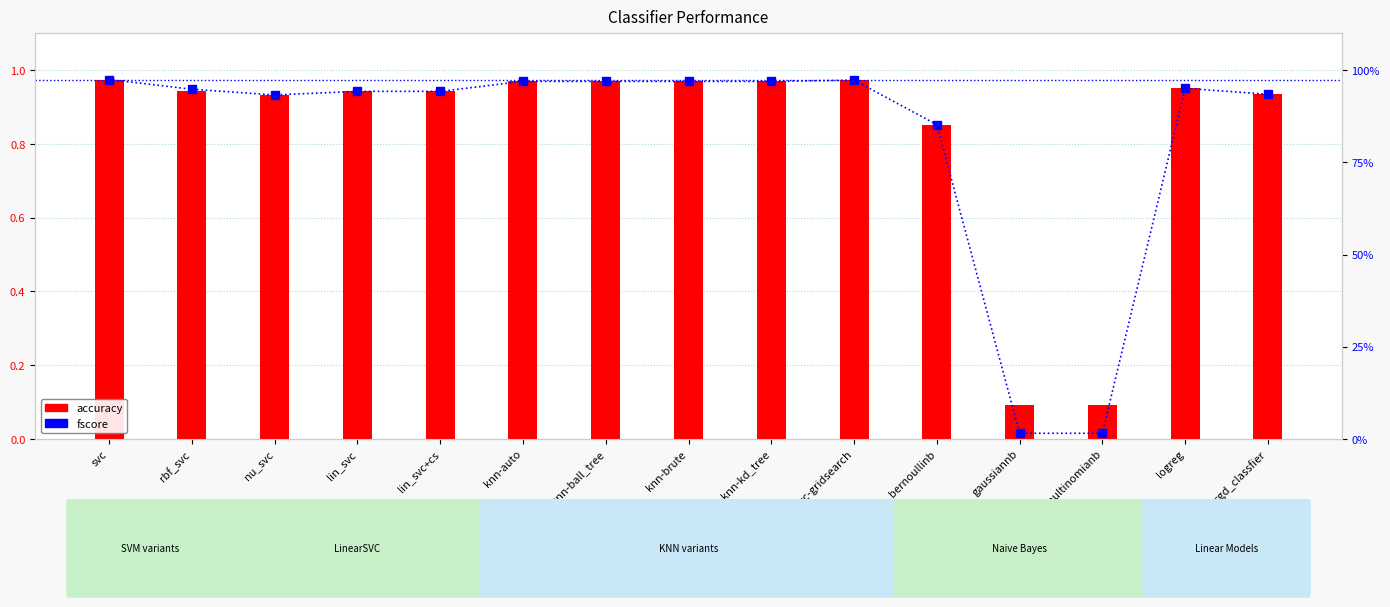

Reading left to right, transcribe all the data shown in this chart.

accuracy: svc=1.0	rbf_svc=0.9	nu_svc=0.9	lin_svc=0.9	lin_svc+cs=0.9	knn-auto=1.0	knn-ball_tree=1.0	knn-brute=1.0	knn-kd_tree=1.0	svc-gridsearch=1.0	bernoullinb=0.9	gaussiannb=0.1	multinomianb=0.1	logreg=1.0	sgd_classfier=0.9
fscore: svc=1.0	rbf_svc=0.9	nu_svc=0.9	lin_svc=0.9	lin_svc+cs=0.9	knn-auto=1.0	knn-ball_tree=1.0	knn-brute=1.0	knn-kd_tree=1.0	svc-gridsearch=1.0	bernoullinb=0.9	gaussiannb=0.0	multinomianb=0.0	logreg=1.0	sgd_classfier=0.9